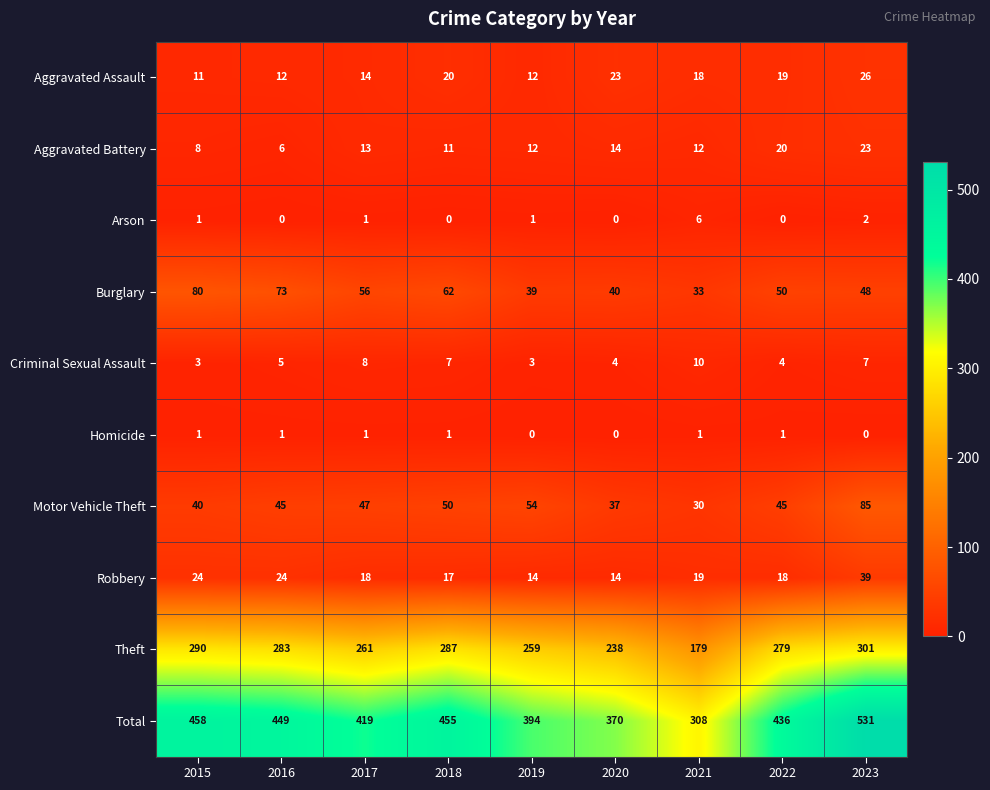

What is the maximum value shown in the chart?

531